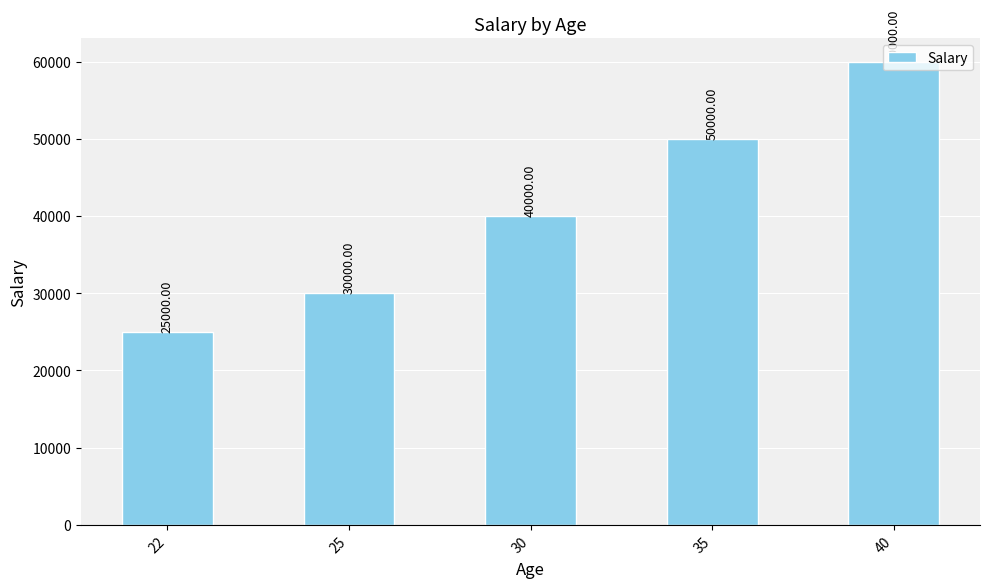

Which category has the lowest value across all series?

22